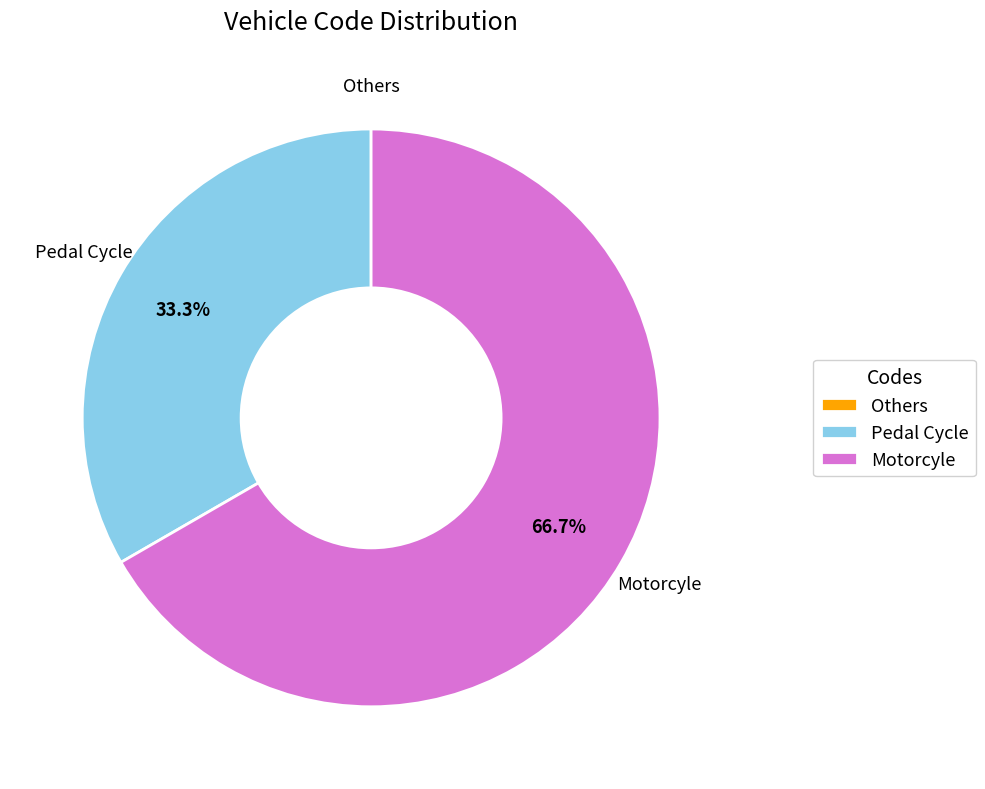

What is the largest slice in the pie chart?

Motorcyle